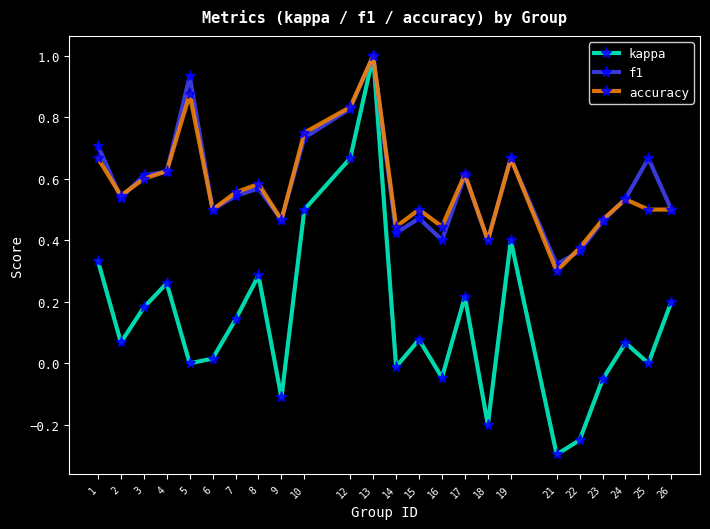

At which category is the sum across all series the highest?

13